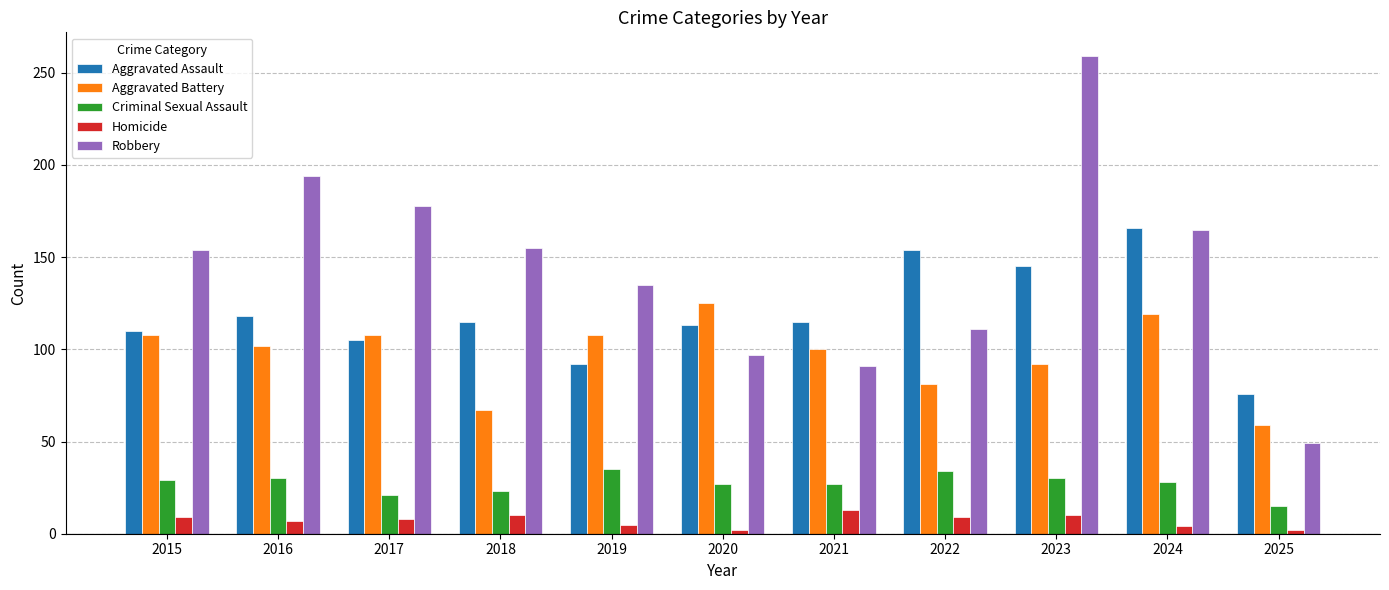

What is the average value of the Aggravated Battery series?

97